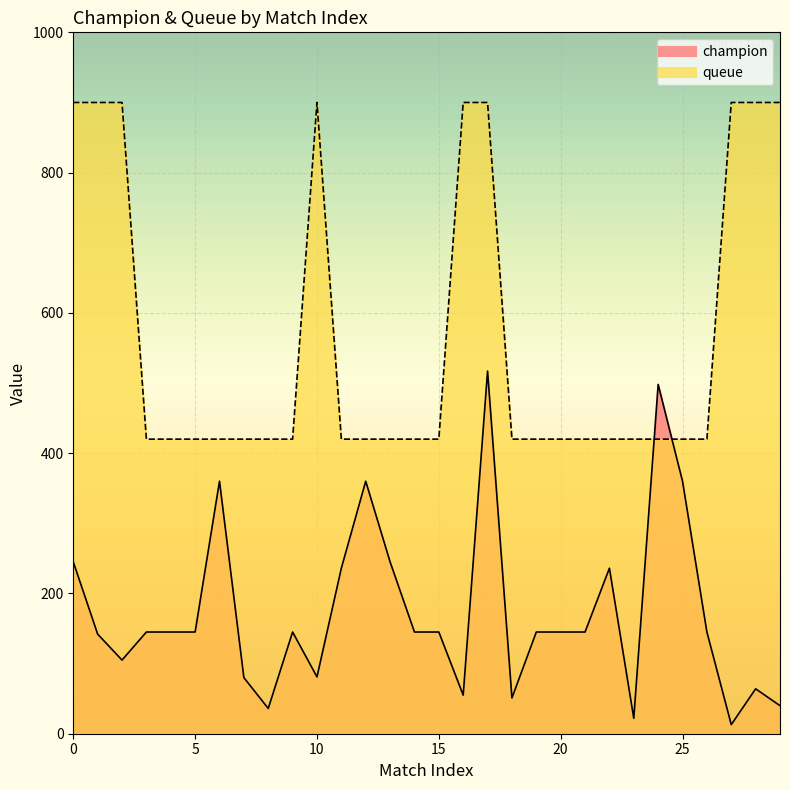

The champion series shows 106 at 12. True or false?

False